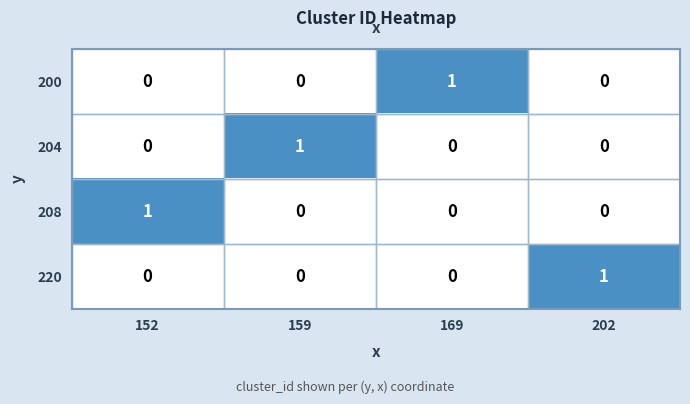

Is the value of 200 at 159 greater than the value of 208 at 152?

No